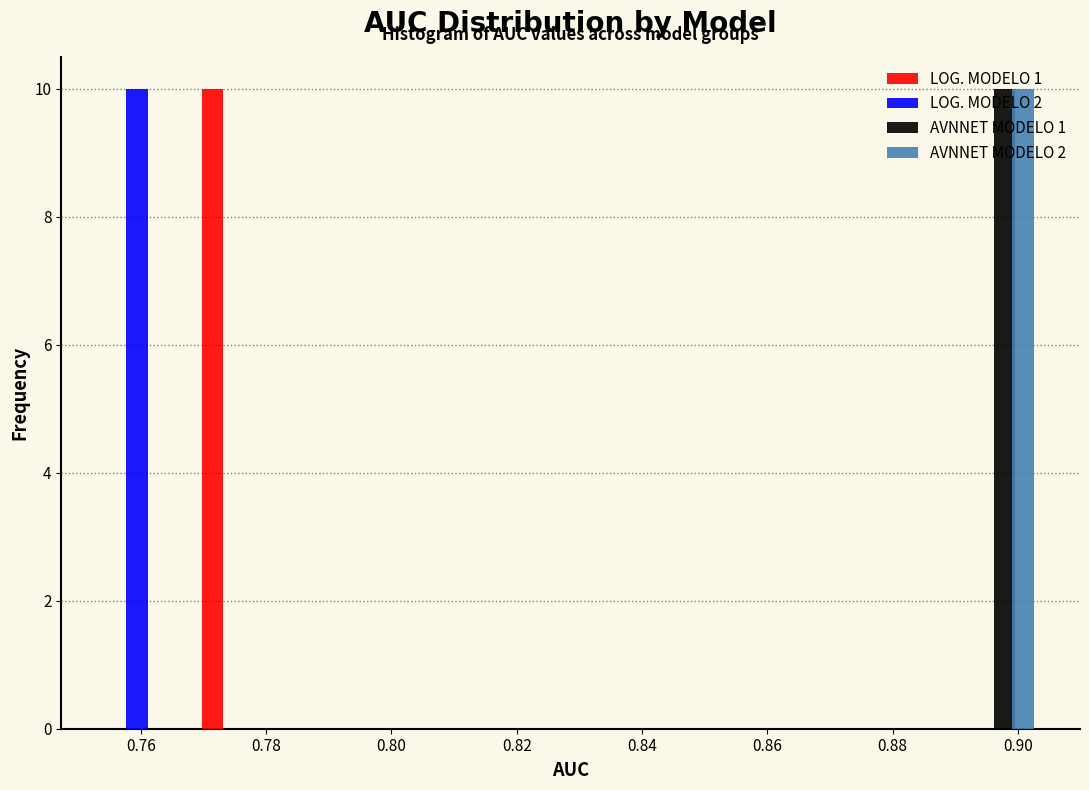

In the LOG. MODELO 2 series, which range on the x-axis has the tallest bar?

0.754 to 0.768